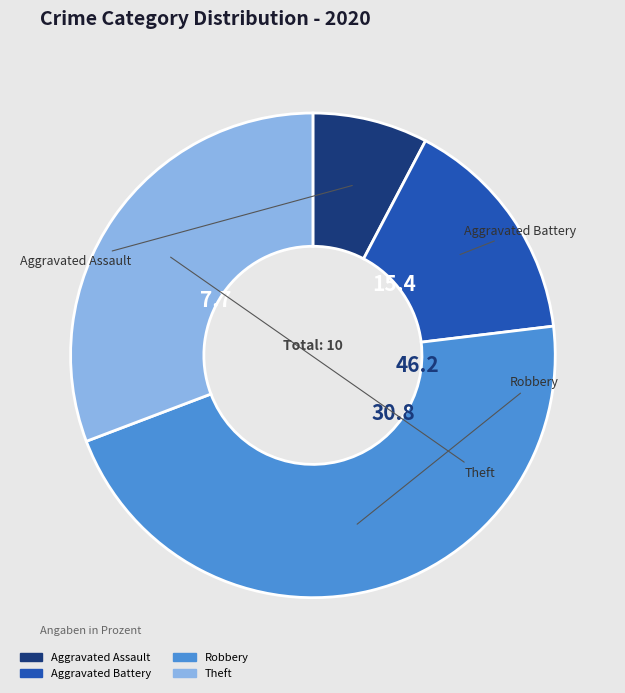

Does Robbery represent more than half of the total?

No